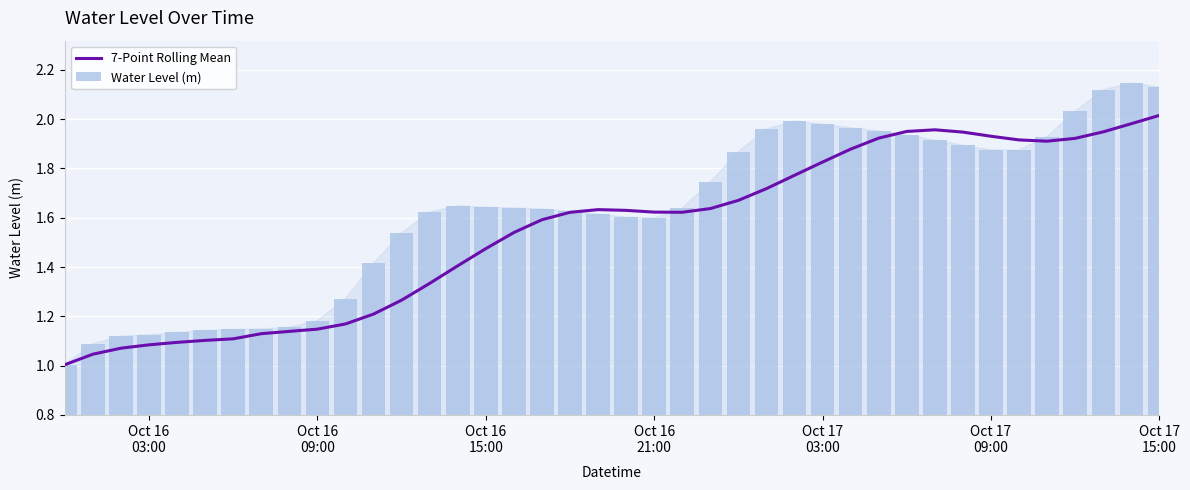

At how many categories does at least one series exceed 2?

4